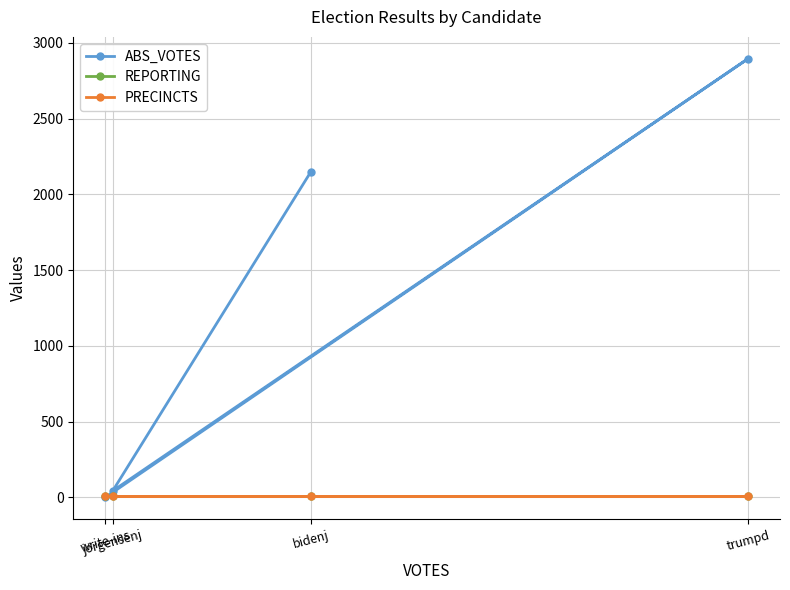

How many categories are shown in the chart?

4